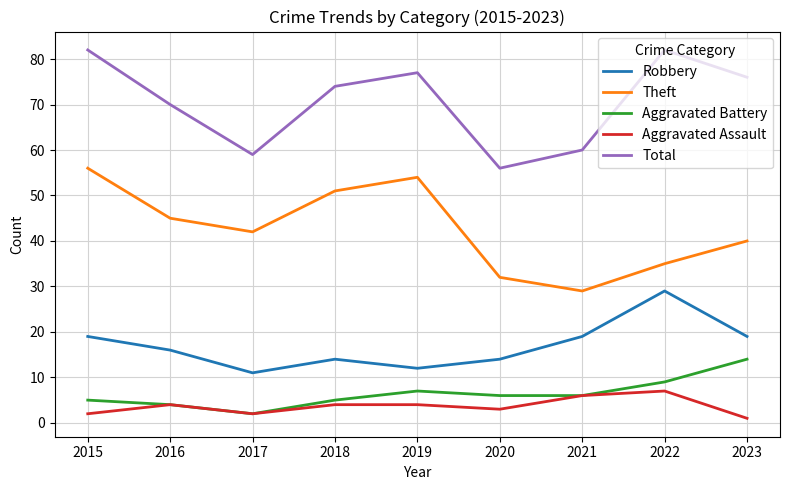

Where is the first local minimum for Theft?

2017